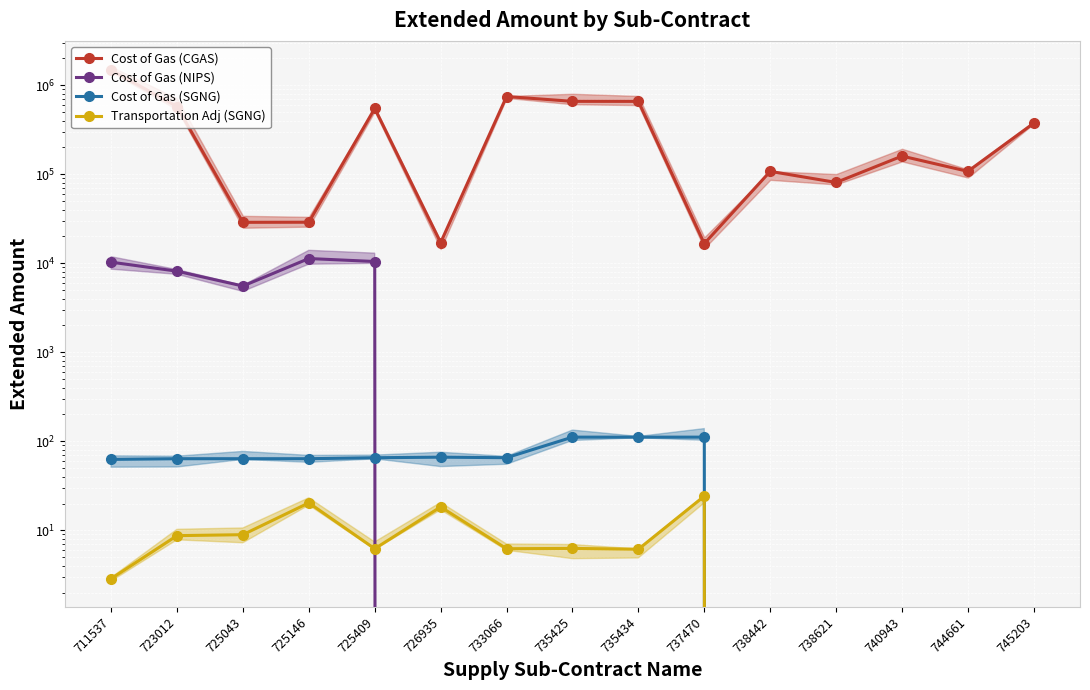

What is the average value of the Cost of Gas (SGNG) series?

52.3